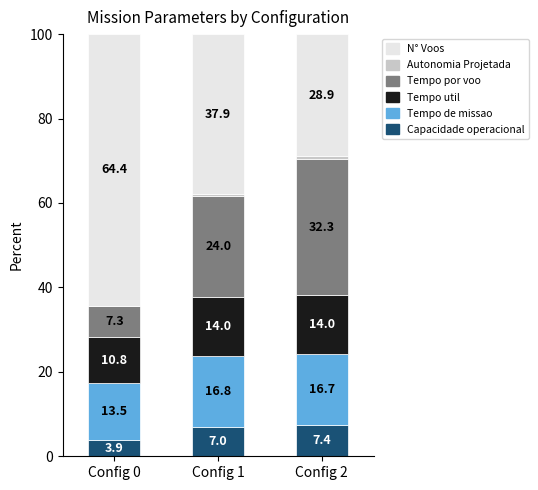

What is the total value across all series at Config 0?

100.0